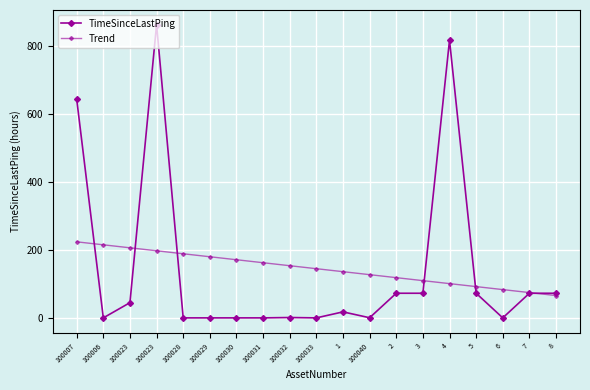

At how many categories does at least one series exceed 595?

3